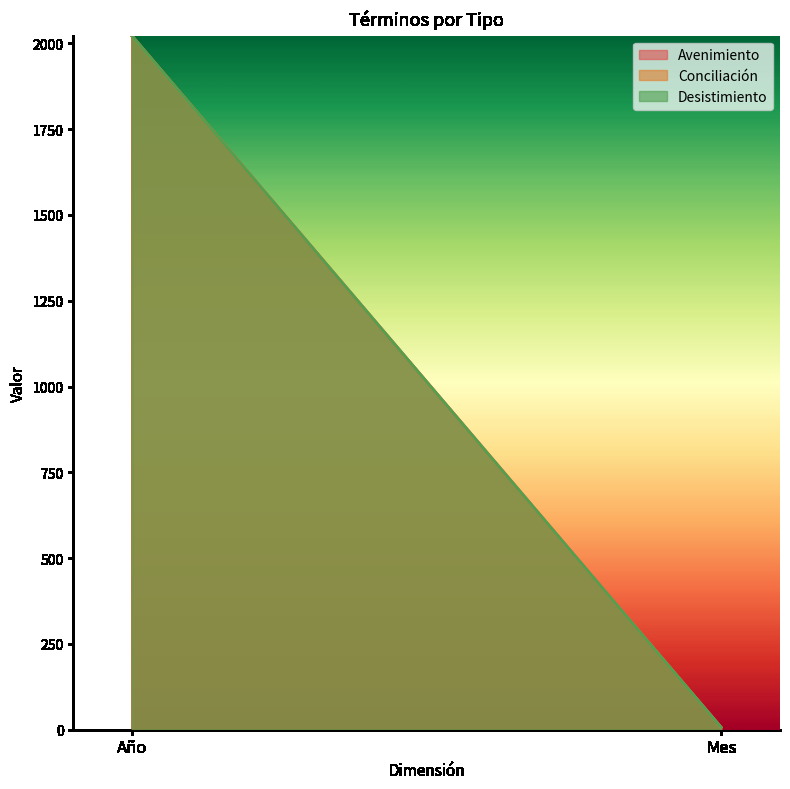

Which series has the widest spread of values?

Avenimiento